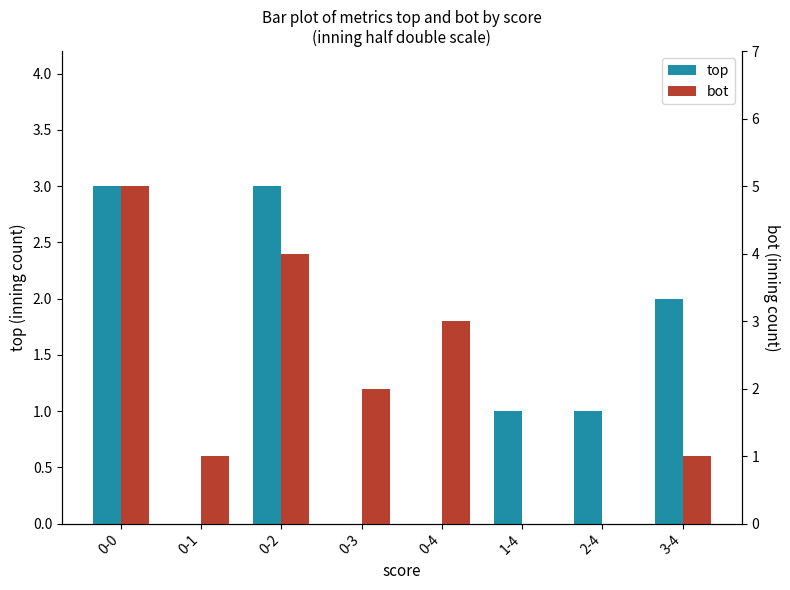

How many data points in bot are above 2?

3